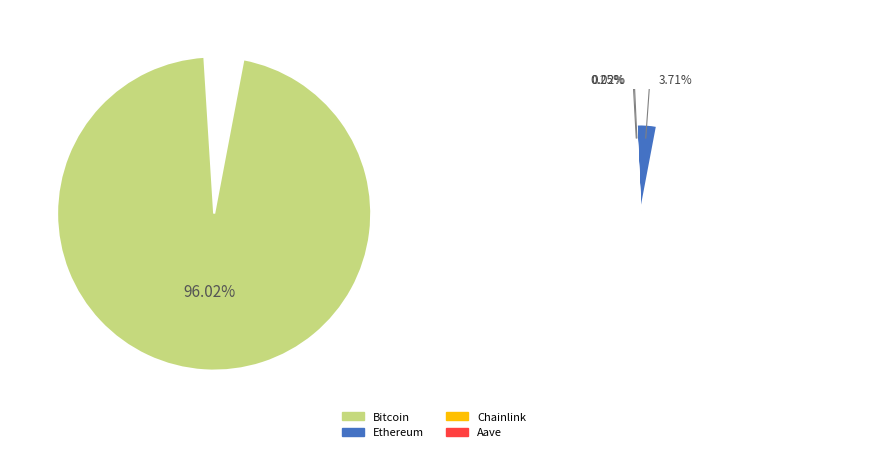

Rank the categories by value from highest to lowest.

Bitcoin, Ethereum, Aave, Chainlink